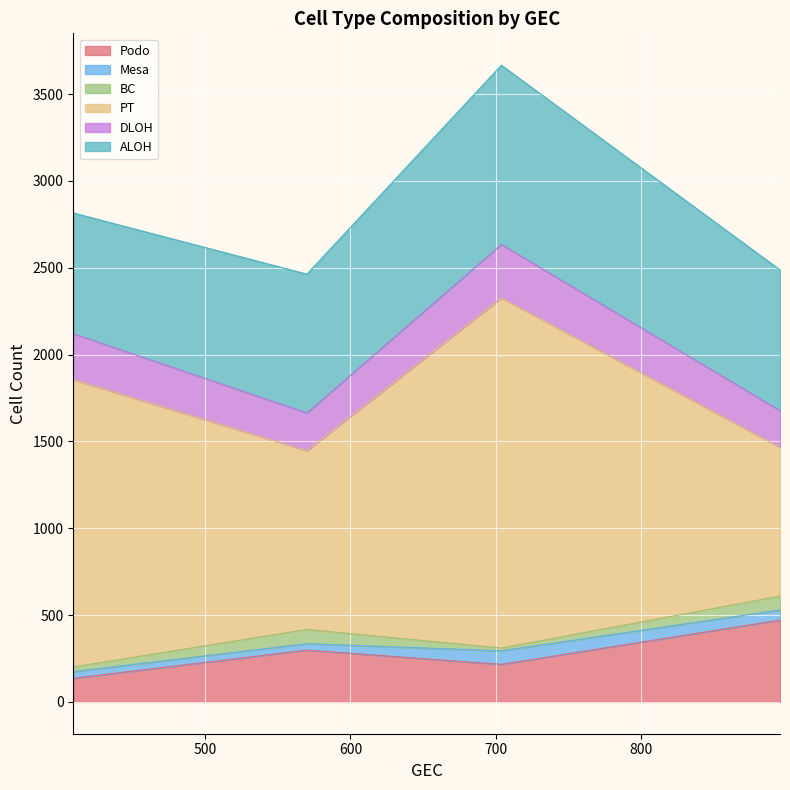

What is the highest value of the Podo series?

471